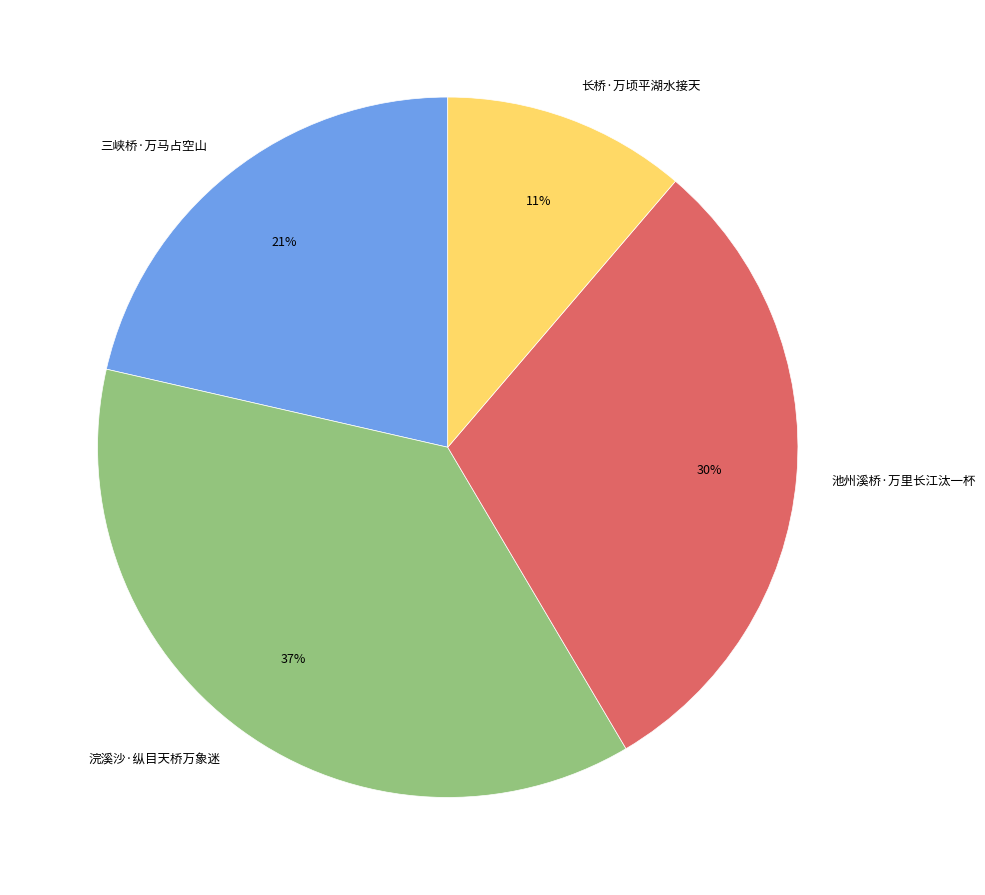

Is there any slice that represents more than half of the pie?

No